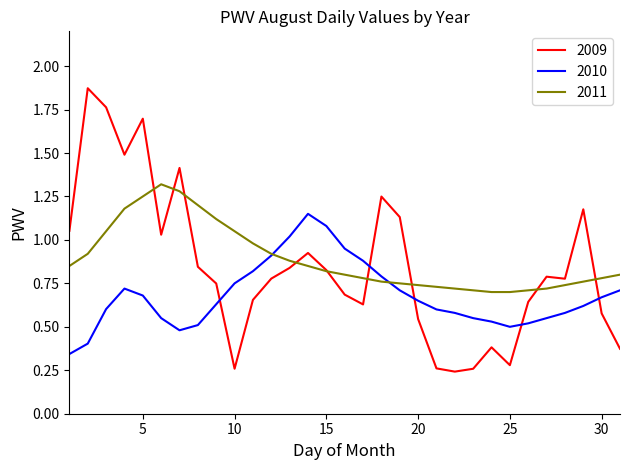

Which series has the largest range (max minus min)?

2009